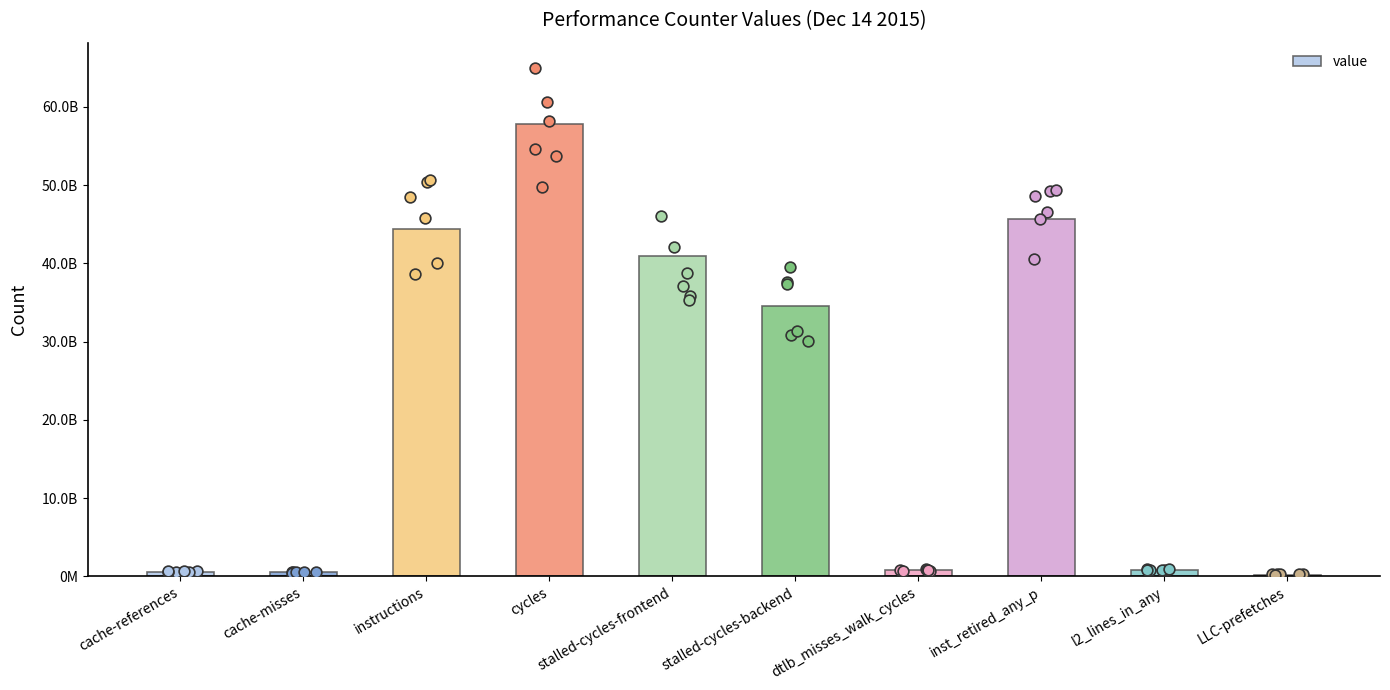

What is the change in value from l2_lines_in_any to LLC-prefetches?

-592100936